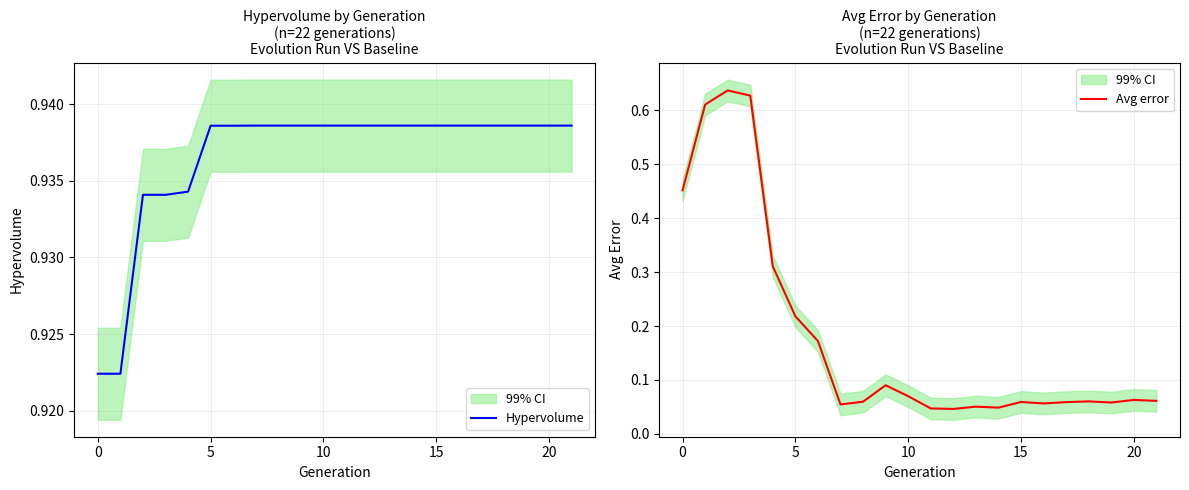

Reading left to right, transcribe all the data shown in this chart.

Hypervolume: 0.9	0.9	0.9	0.9	0.9	0.9	0.9	0.9	0.9	0.9	0.9	0.9	0.9	0.9	0.9	0.9	0.9	0.9	0.9	0.9	0.9	0.9
Avg error: 0.5	0.6	0.6	0.6	0.3	0.2	0.2	0.1	0.1	0.1	0.1	0.0	0.0	0.1	0.0	0.1	0.1	0.1	0.1	0.1	0.1	0.1